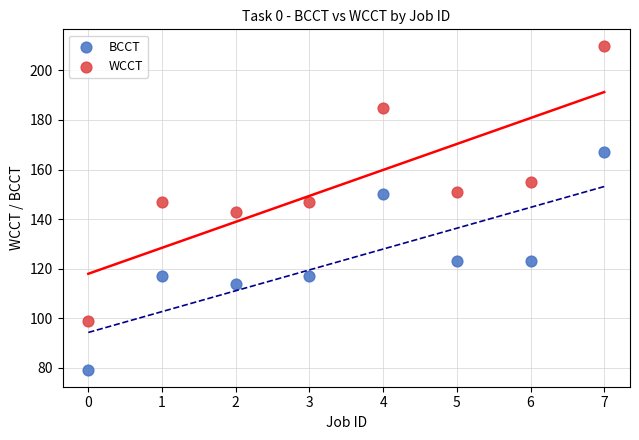

Which series reaches the maximum Y coordinate?

WCCT